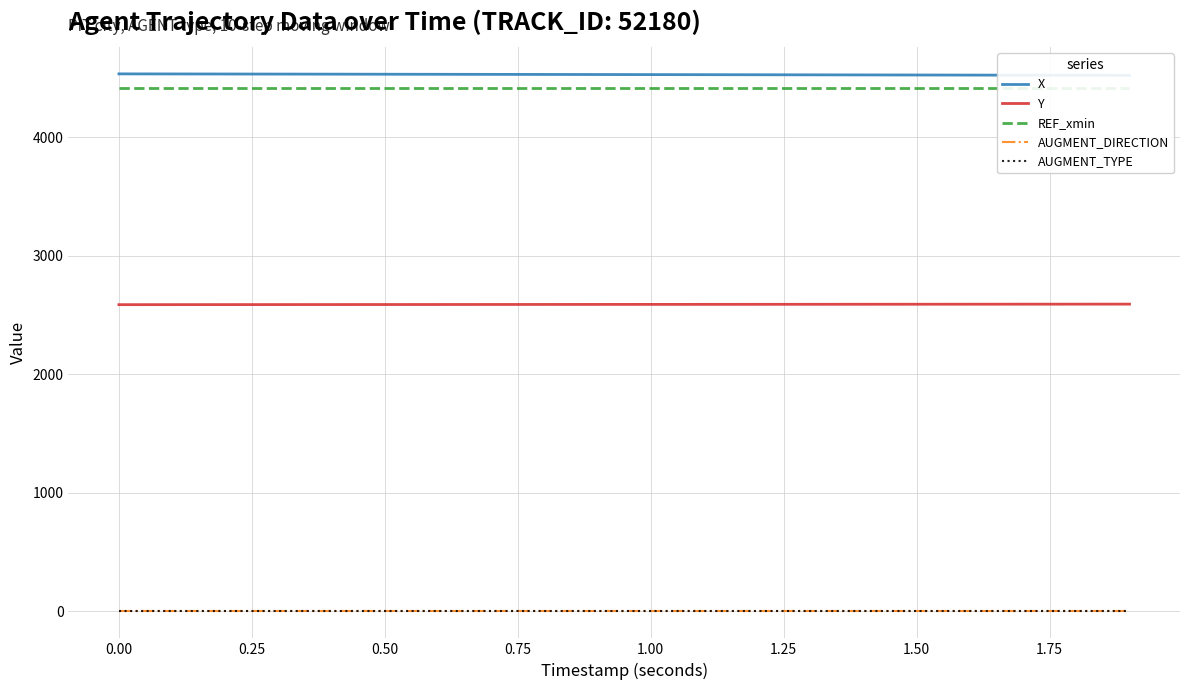

True or false: Y and AUGMENT_TYPE cross at least once.

False